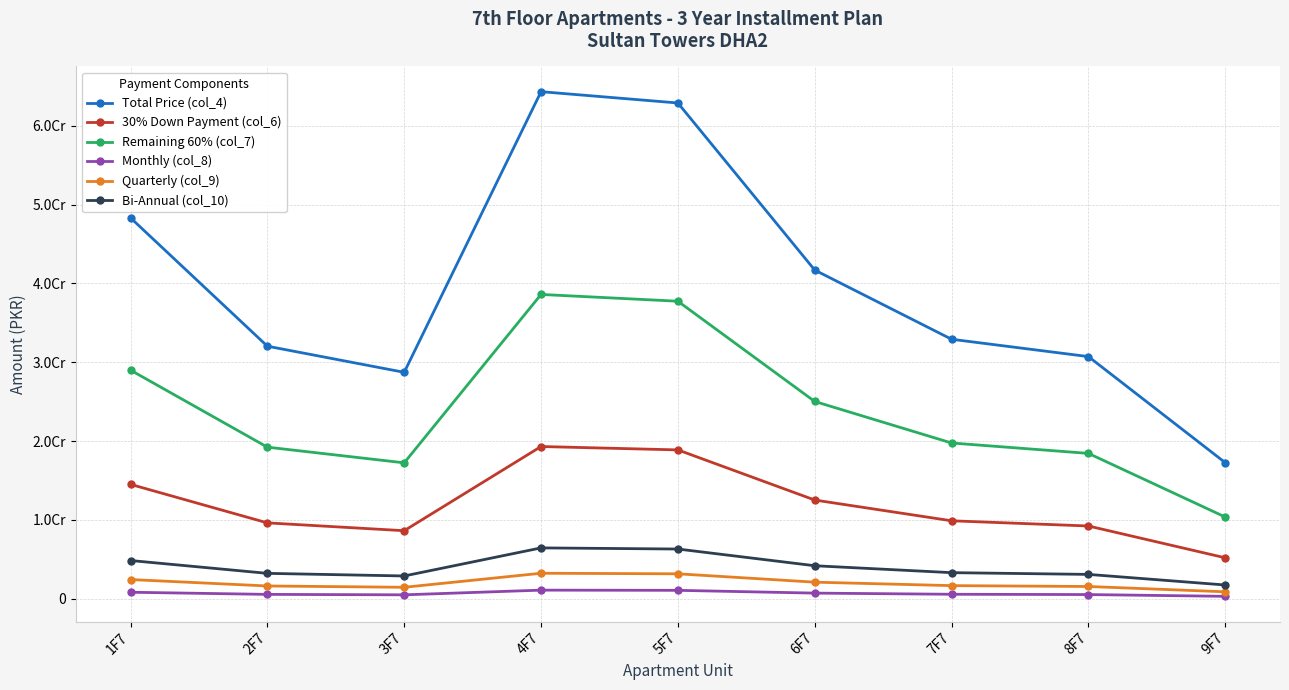

What is the label of the 6th point from the right?

4F7